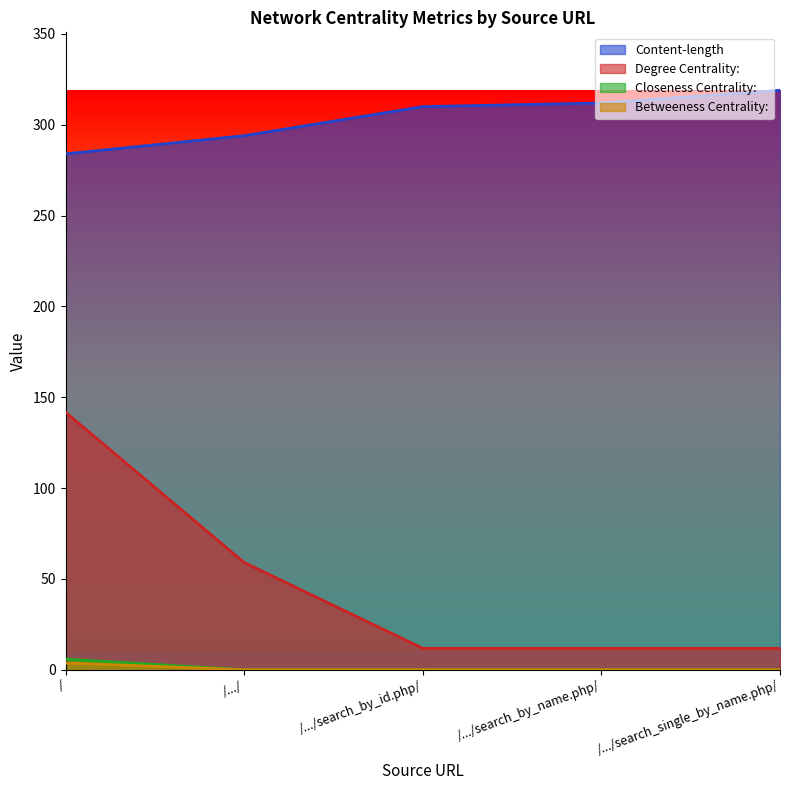

What is the average value of the Degree Centrality: series?

47.3